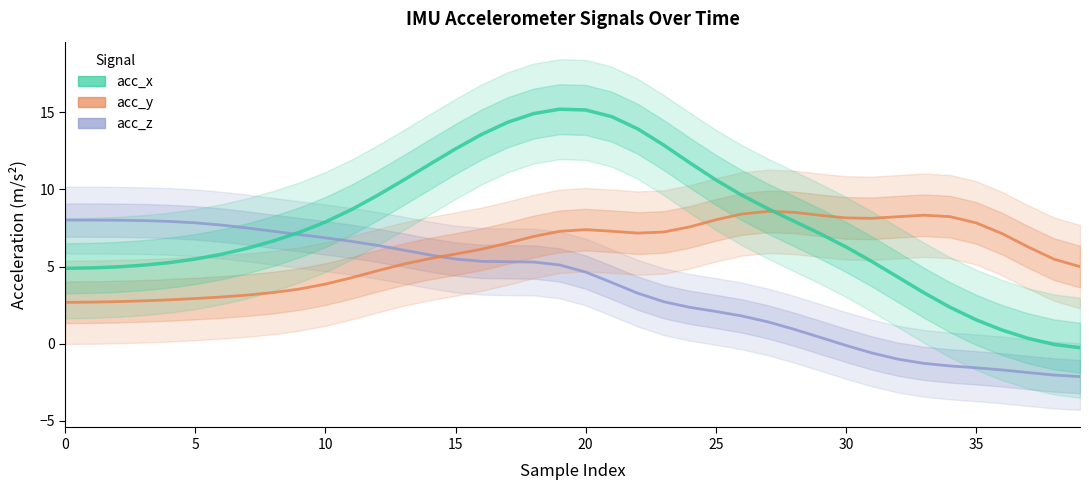

How many intersections are there between acc_x and acc_y?

1